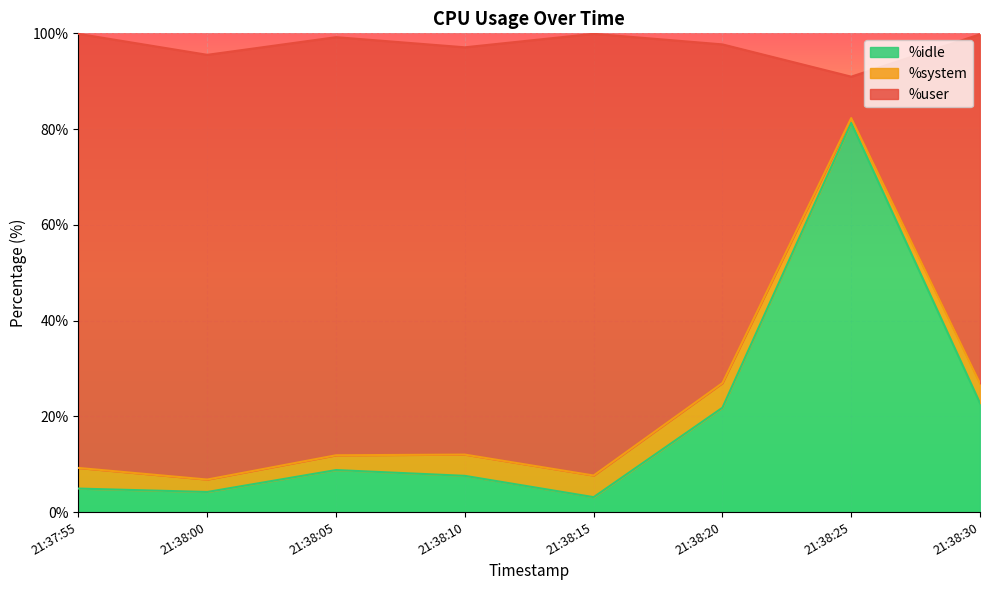

Which series has the widest spread of values?

%user